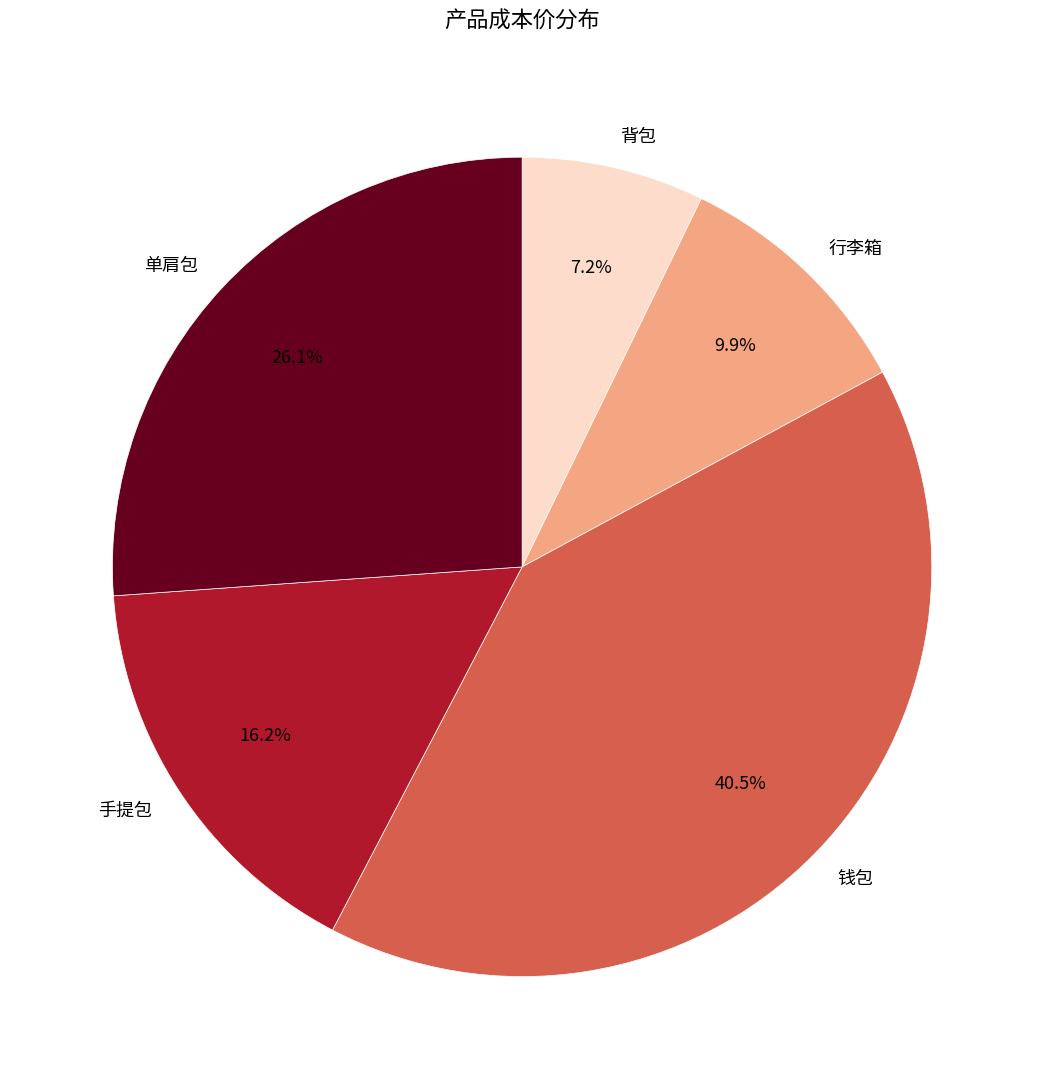

To the nearest percent, what portion does 单肩包 represent?

26%